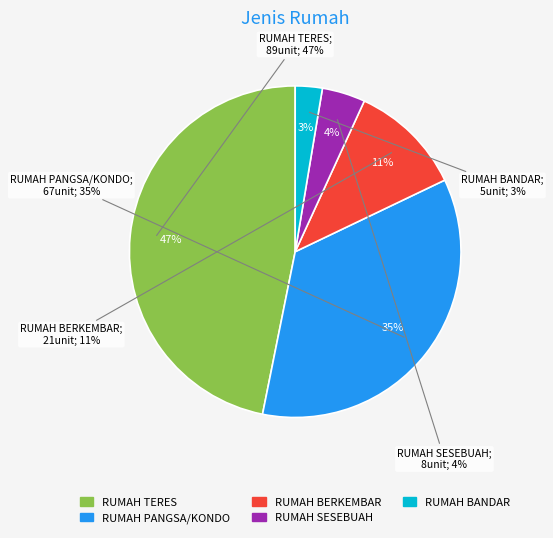

To the nearest percent, what is the average slice percentage?

20%